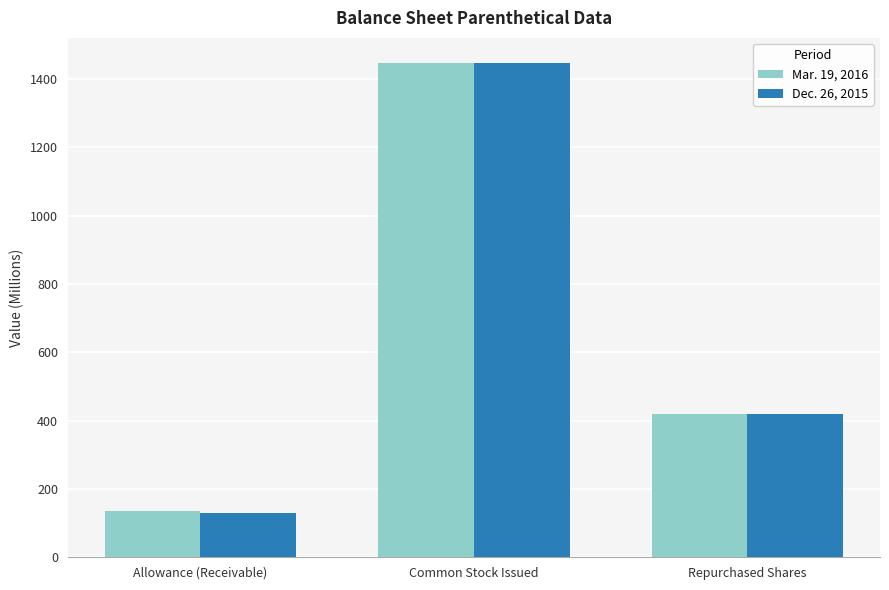

How many groups of bars are there?

3